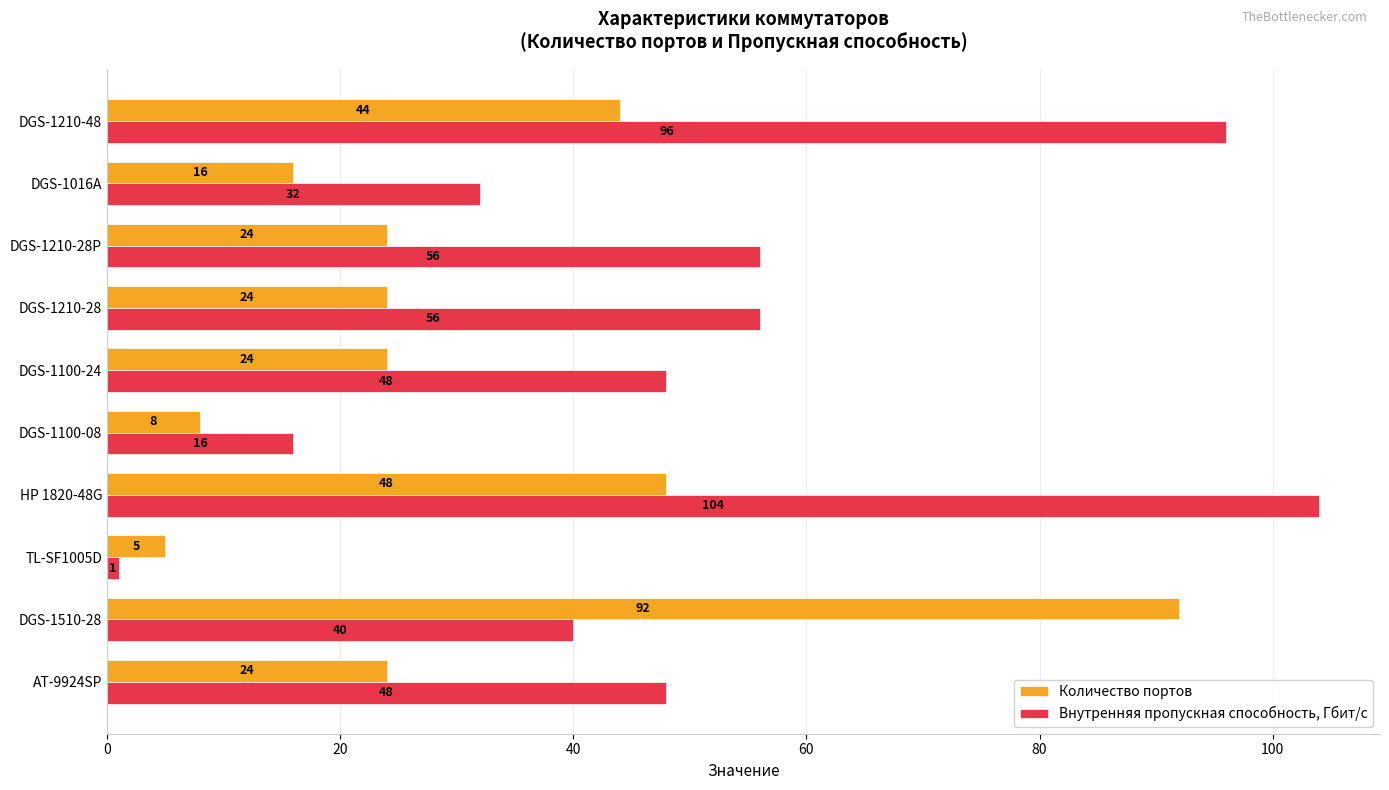

What are all the series names shown in the legend?

Количество портов, Внутренняя пропускная способность, Гбит/с